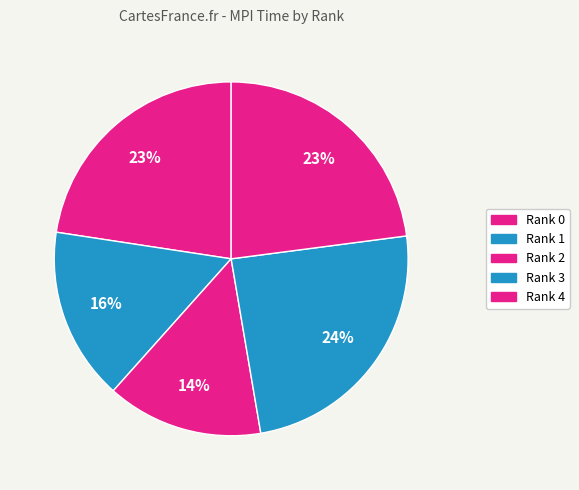

How many segments does this pie chart have?

5